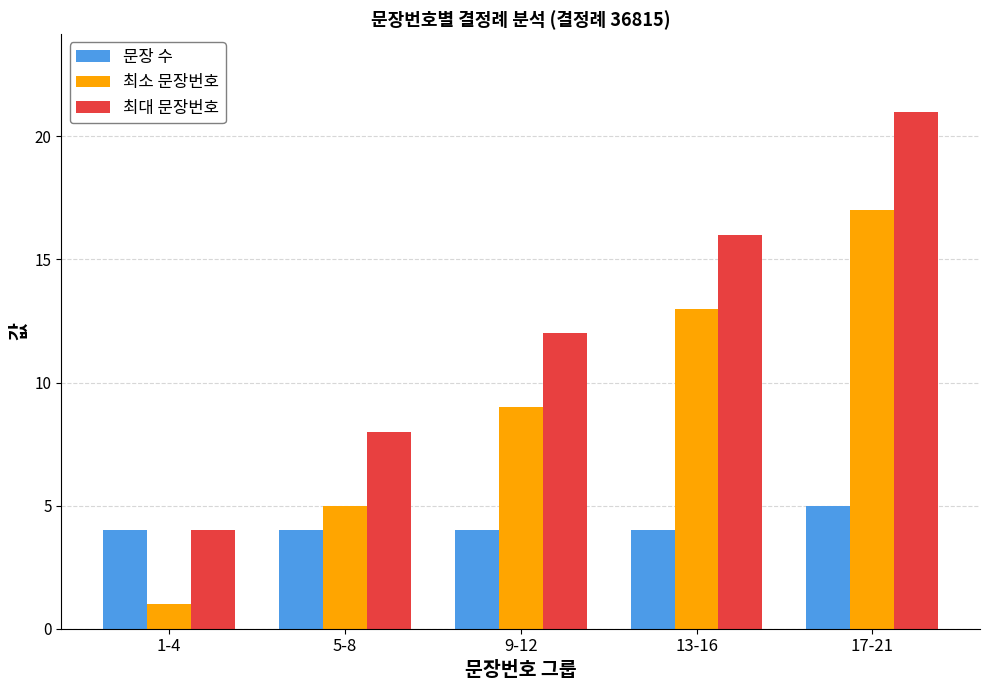

The 최대 문장번호 series shows 8 at 5-8. True or false?

True